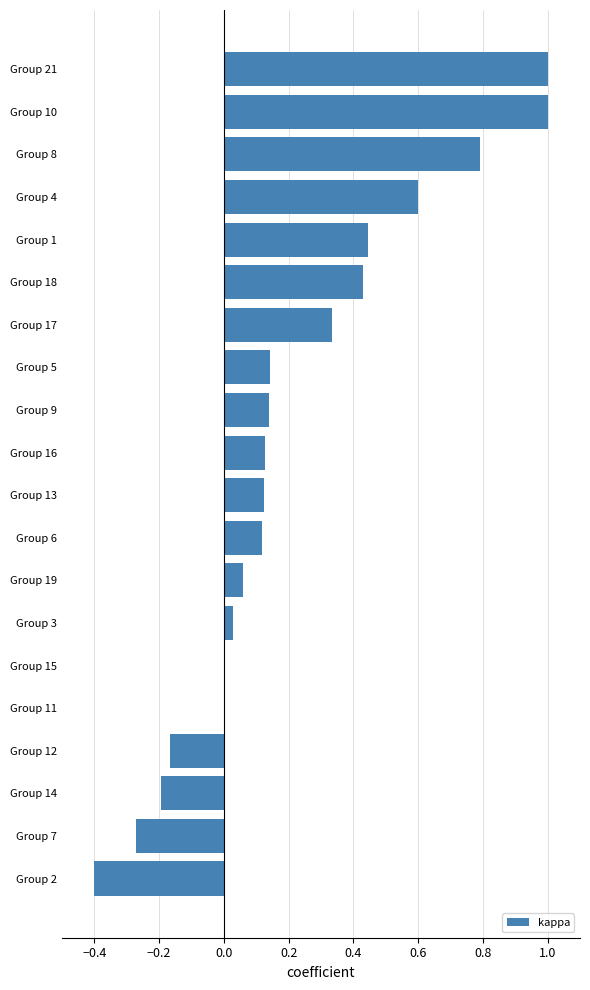

How many categories are shown in the chart?

20